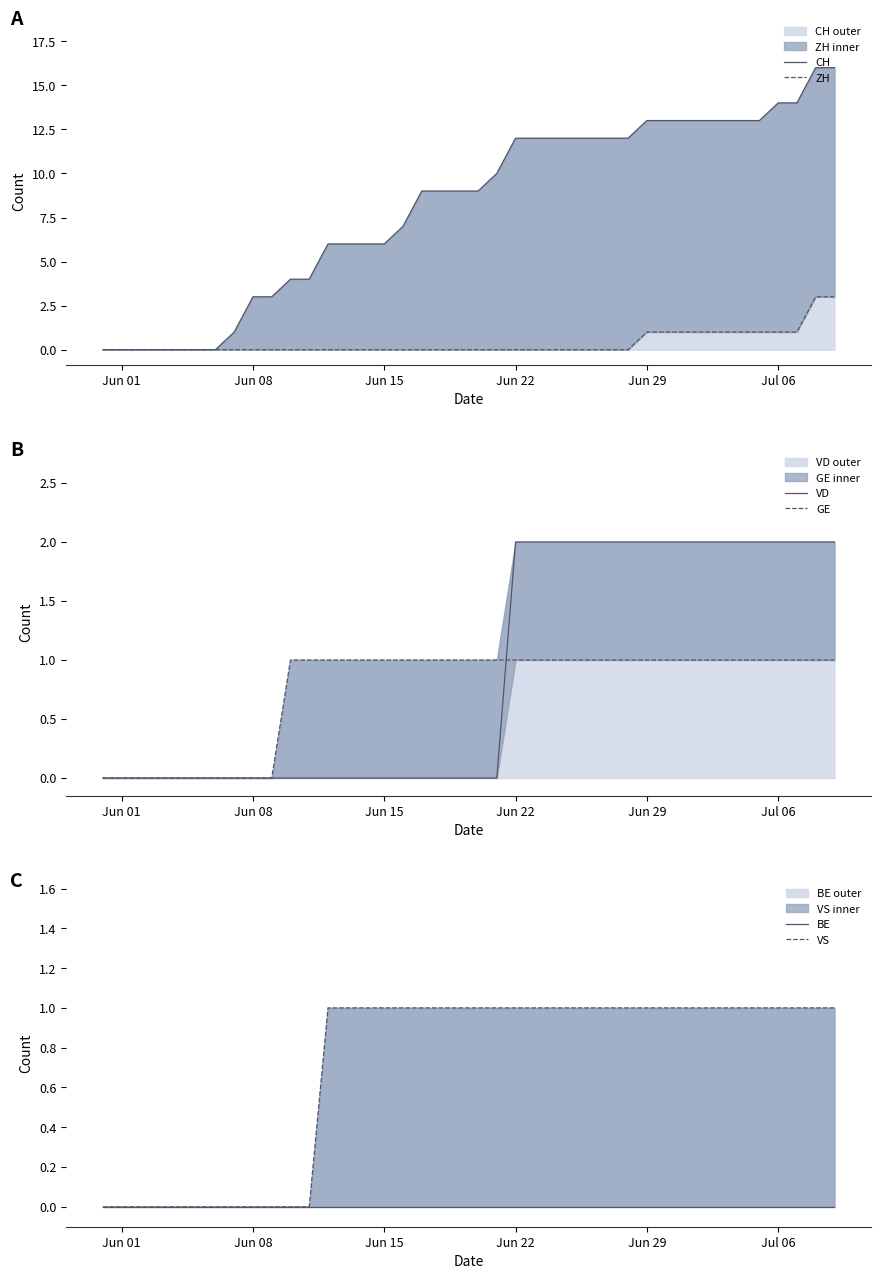

True or false: CH and VD cross at least once.

False